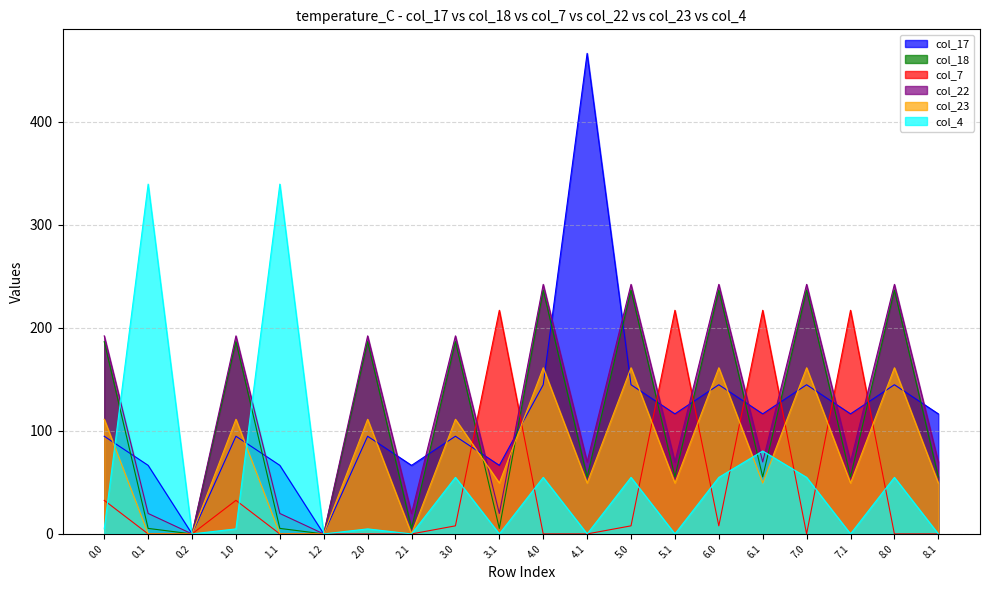

At how many categories does at least one series exceed 149?

16